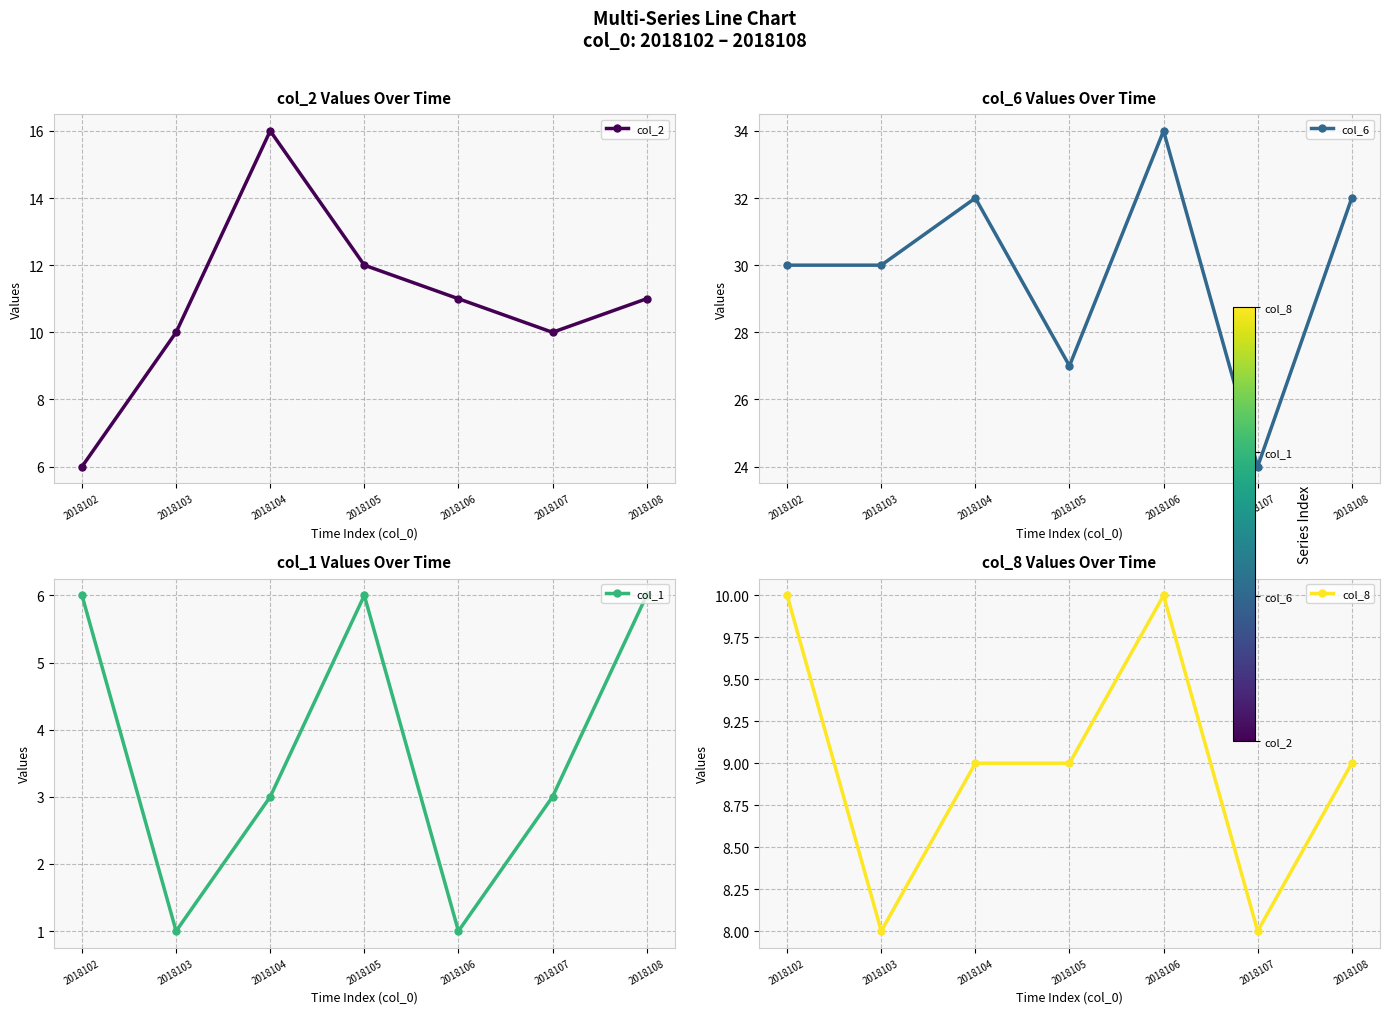

What is the lowest value of the col_2 series?

6